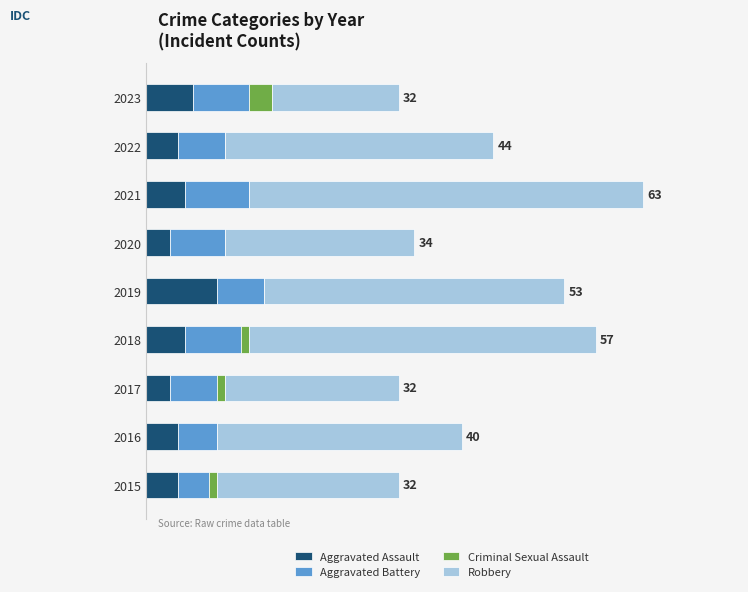

What are all the series names shown in the legend?

Aggravated Assault, Aggravated Battery, Criminal Sexual Assault, Robbery